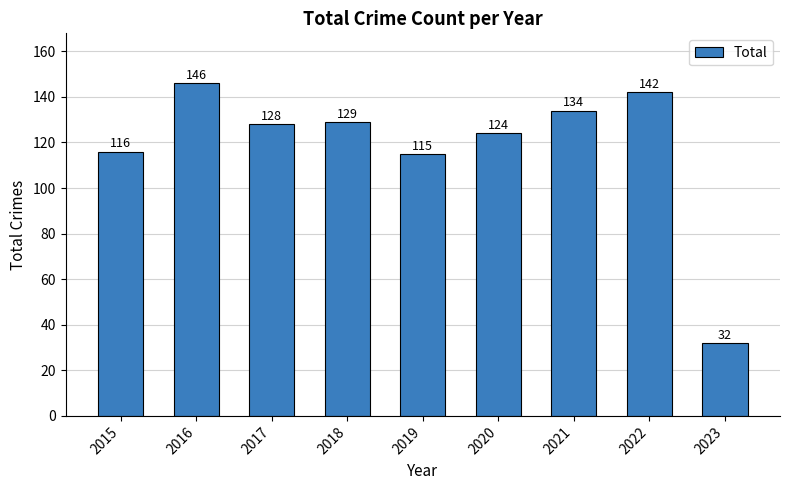

Rank the categories by value from highest to lowest.

2016, 2022, 2021, 2018, 2017, 2020, 2015, 2019, 2023